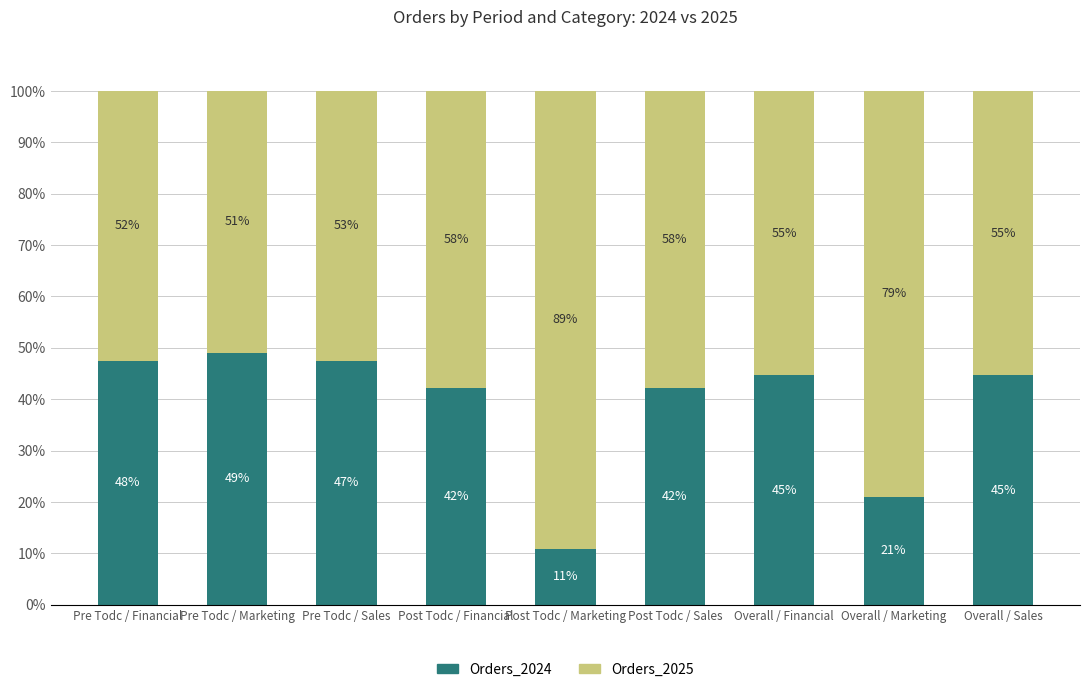

What is the total value across all series at Post Todc / Sales?

100.0